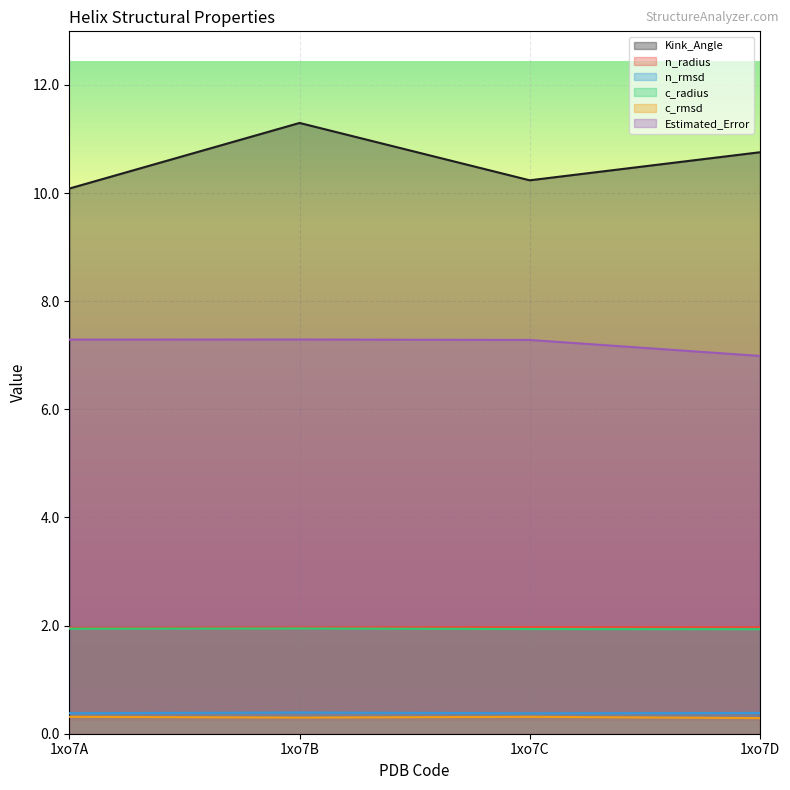

The value of Kink_Angle at 1xo7A is 10.1. True or false?

True